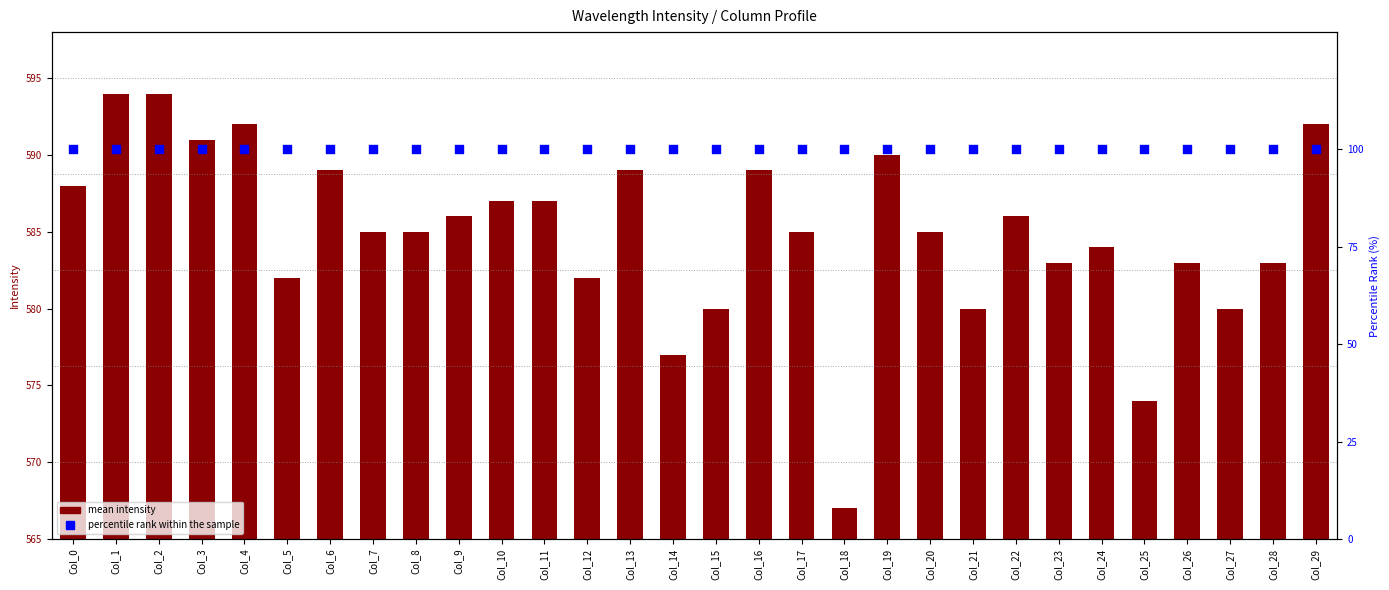

At how many categories does at least one series exceed 279?

30